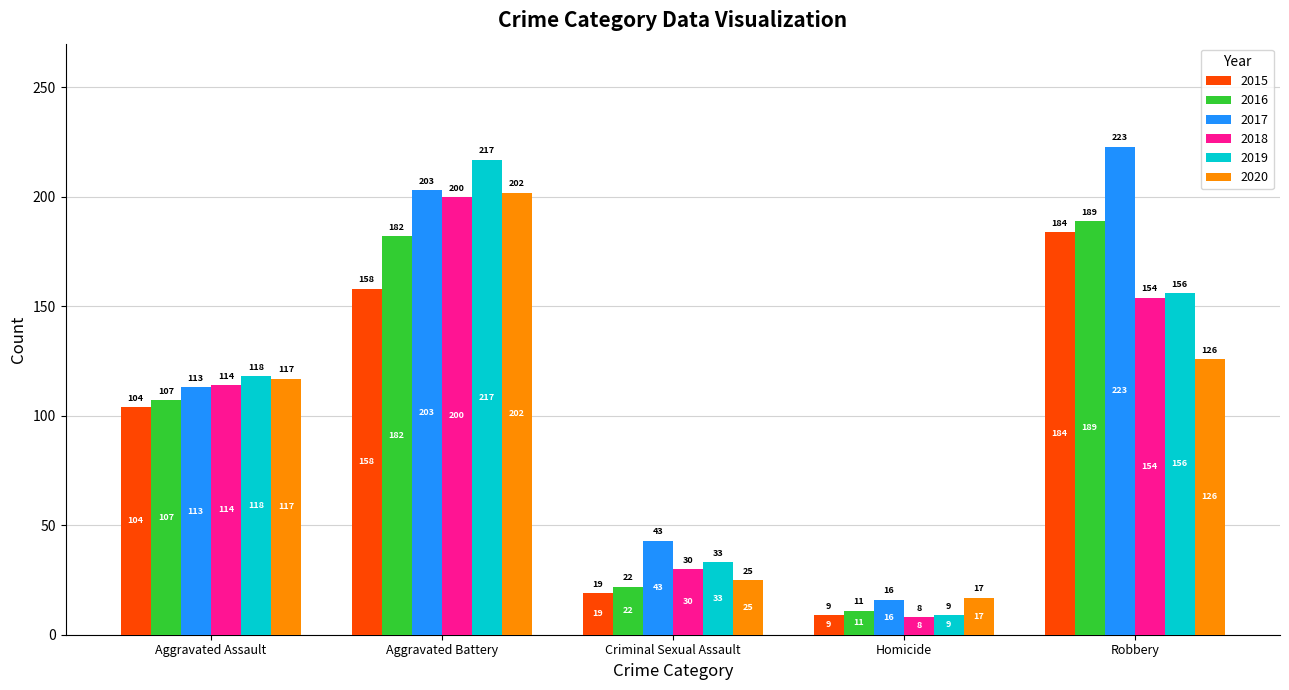

At how many categories does at least one series exceed 11?

5